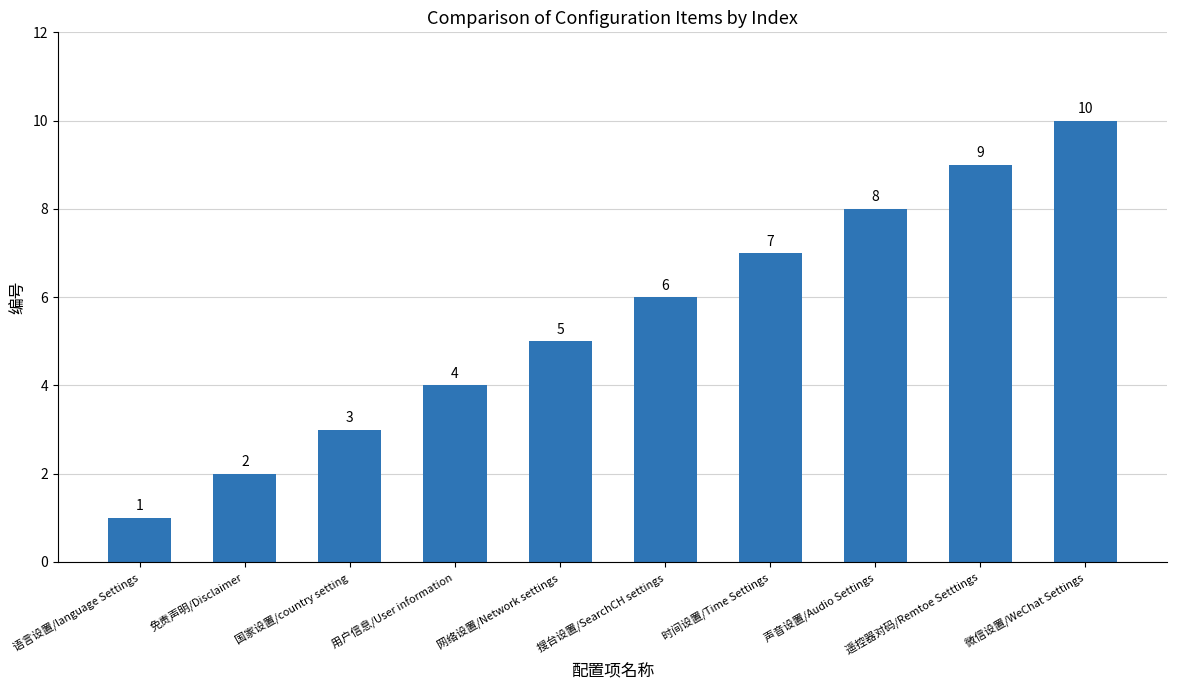

The chart shows a value of 10 at 微信设置/WeChat Settings. True or false?

True